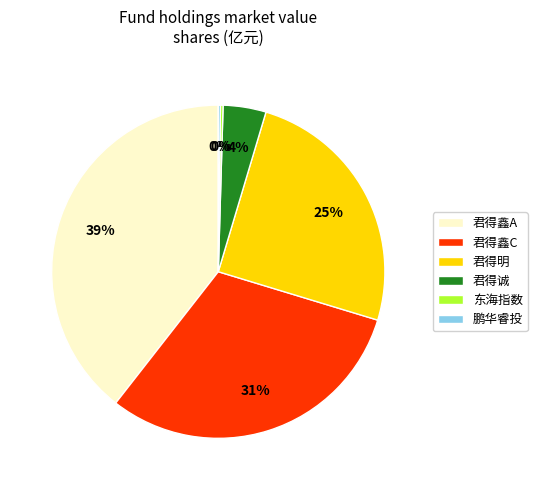

What is the largest slice in the pie chart?

君得鑫A